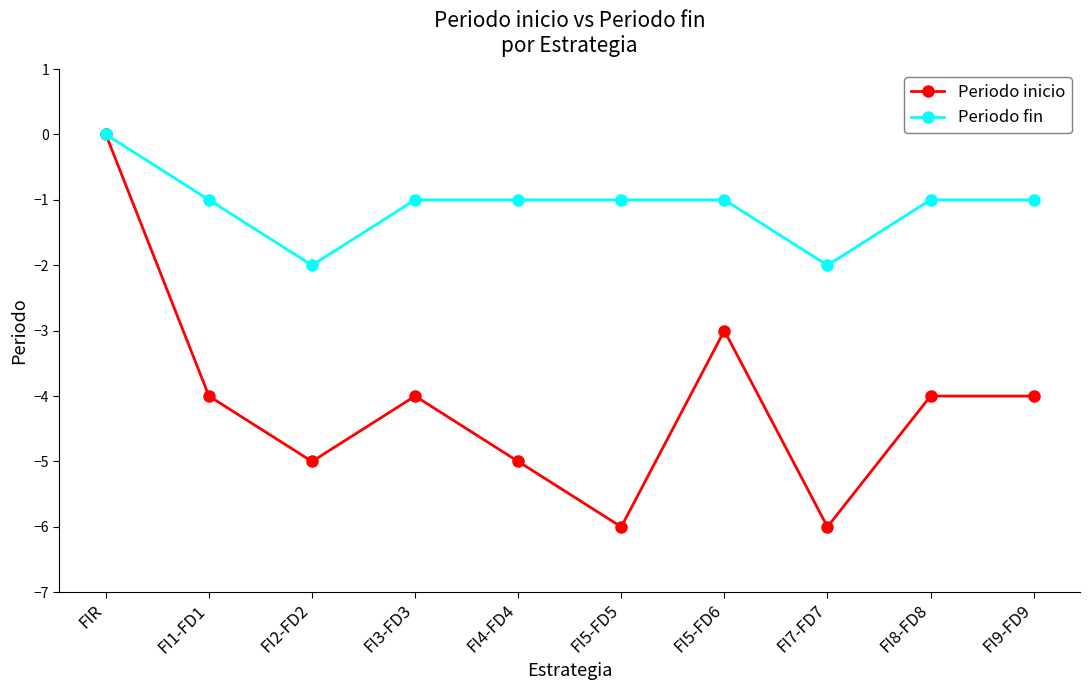

Where does the Periodo fin series first go above -1?

FIR